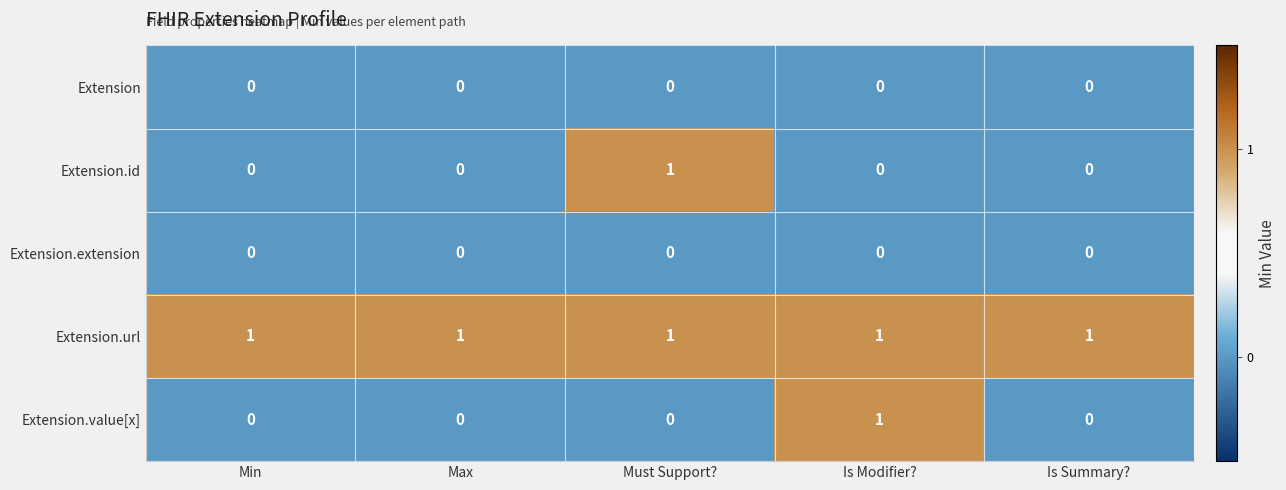

What is the greatest value displayed?

1